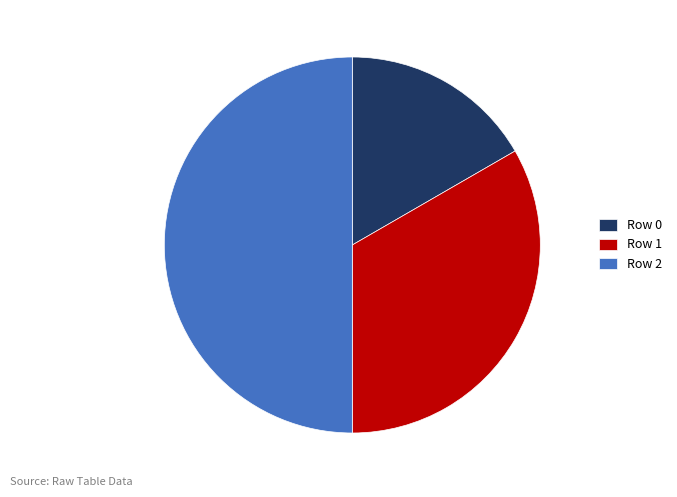

Does Row 1 represent more than half of the total?

No